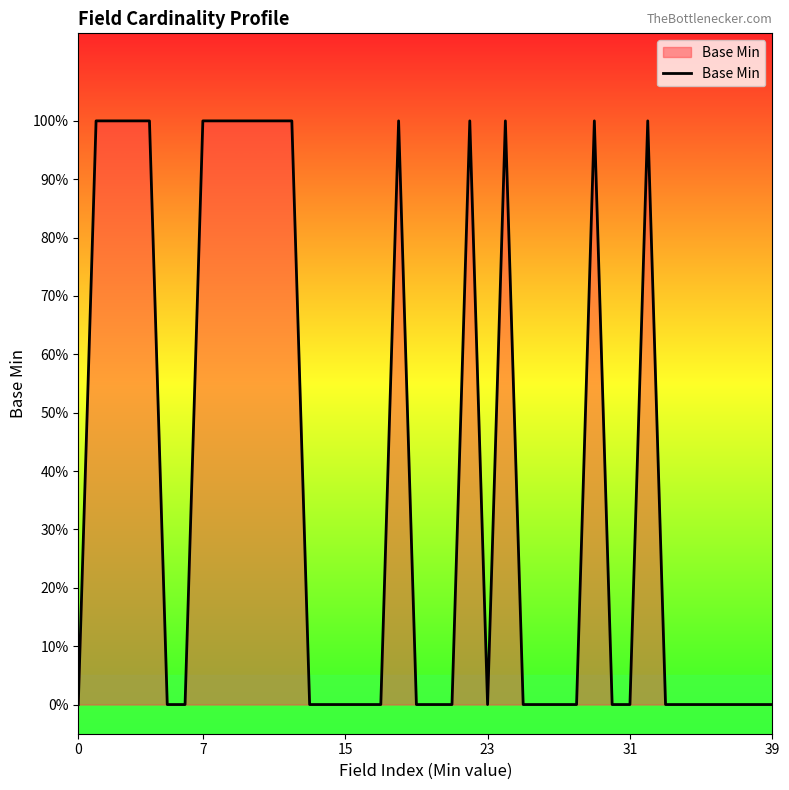

What is the label of the 28th point from the left?

27